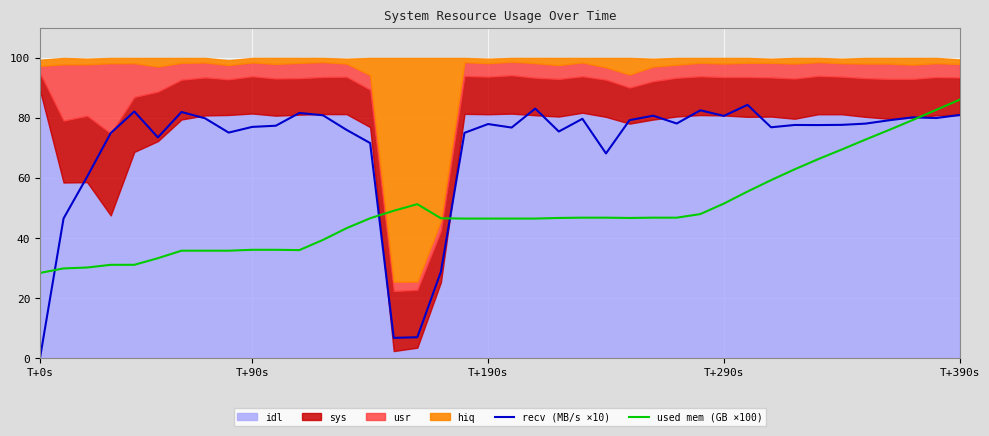

What is the maximum value for recv (MB/s ×10)?

84.4